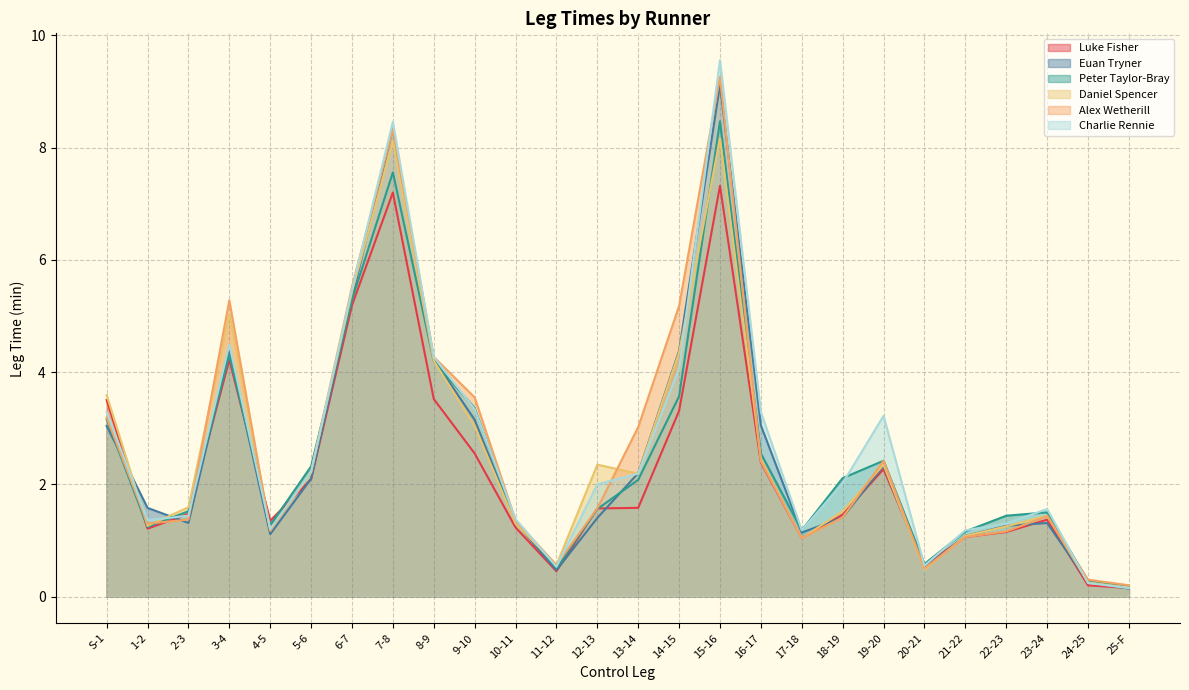

Does the chart have visible grid lines?

Yes